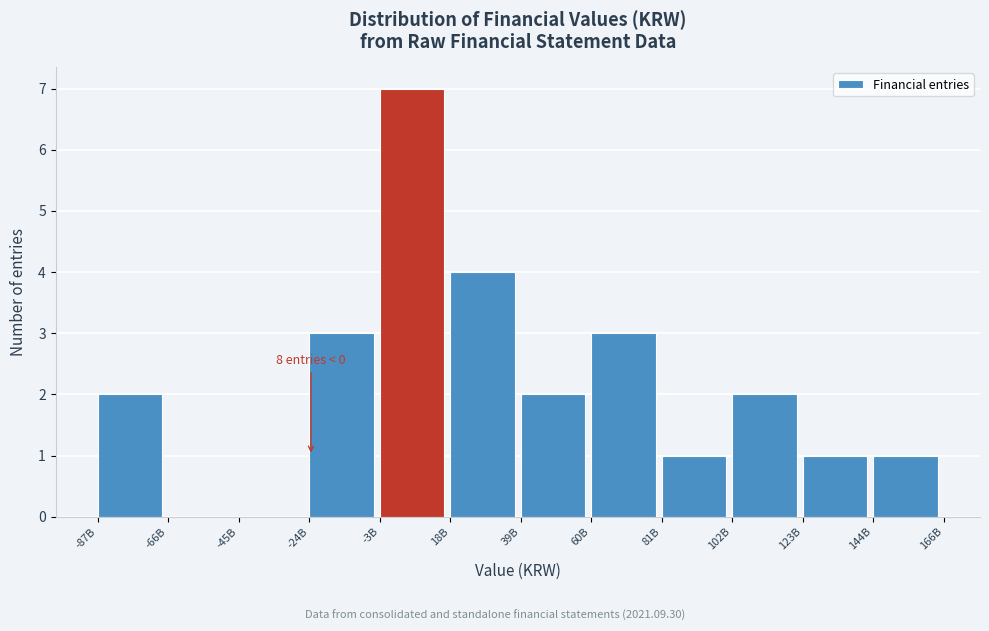

Reading right to left, list all the values displayed in this chart.

144B=1	123B=1	102B=2	81B=1	60B=3	39B=2	18B=4	-3B=7	-24B=3	-45B=0	-66B=0	-87B=2